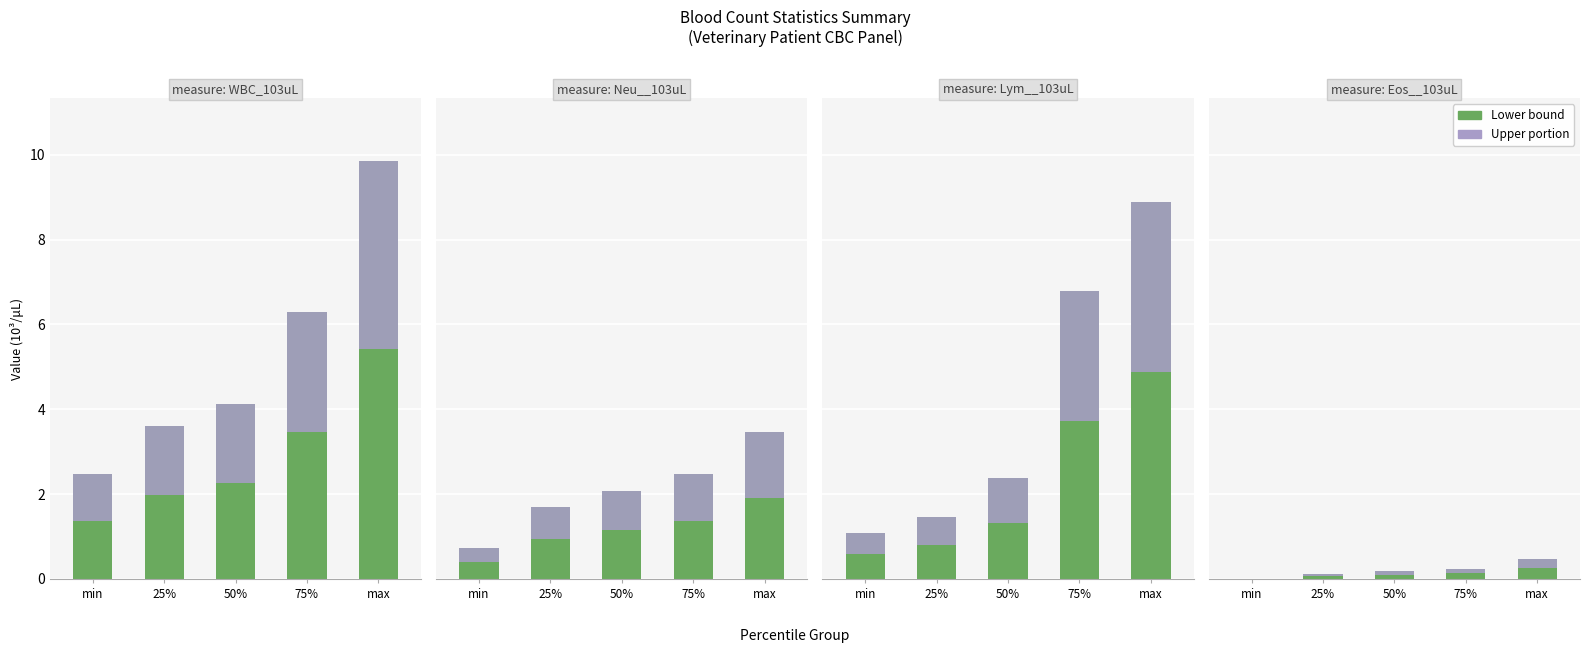

Between 75% and max, which series saw the biggest shift?

WBC_103uL